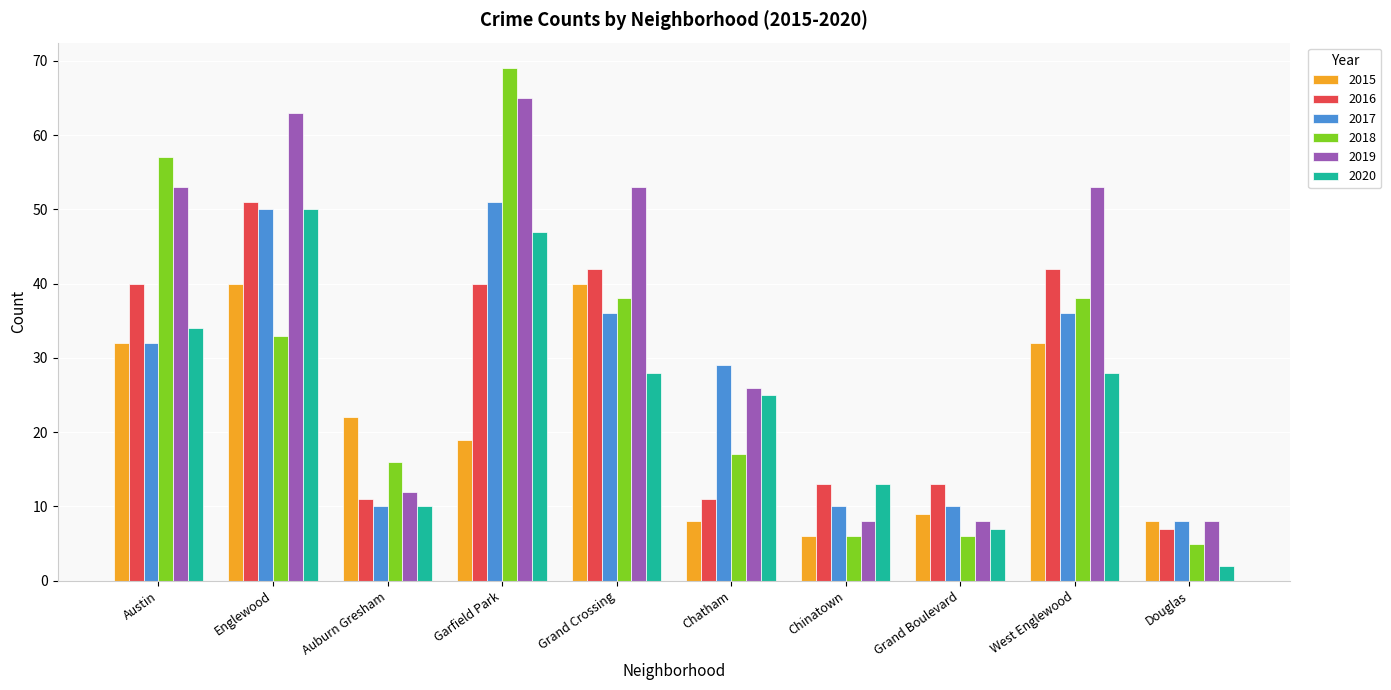

How many bars are there in total?

60